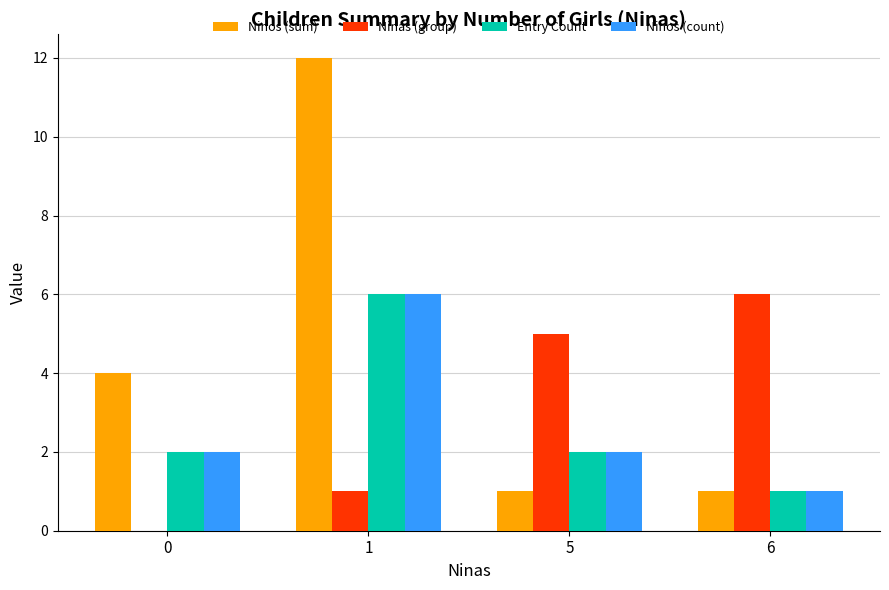

Reading right to left, what are all the values shown in this chart?

Ninos (sum): 6=1	5=1	1=12	0=4
Ninas (group): 6=6	5=5	1=1	0=0
Entry Count: 6=1	5=2	1=6	0=2
Ninos (count): 6=1	5=2	1=6	0=2